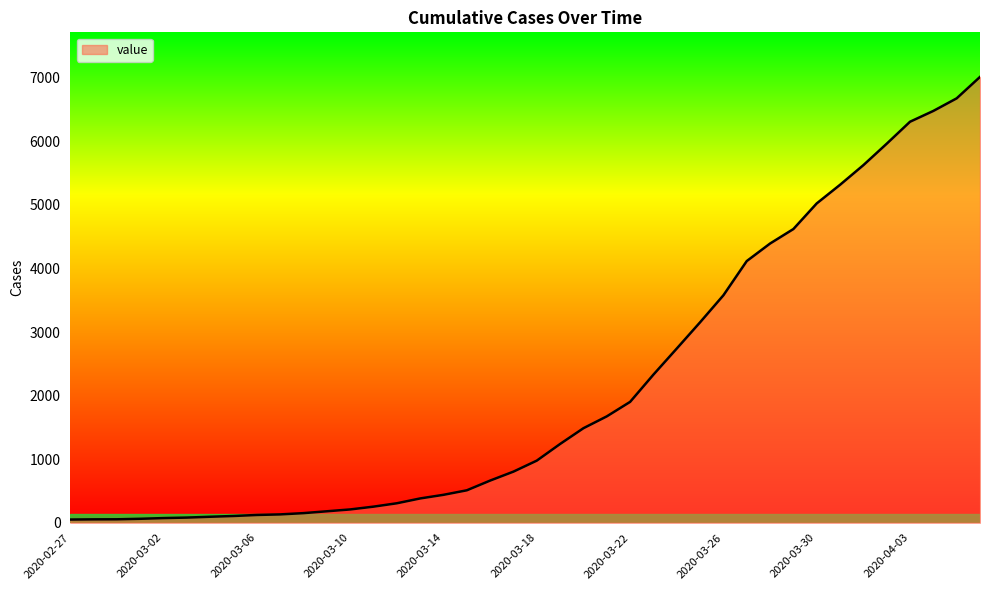

What is the greatest value displayed?

7013